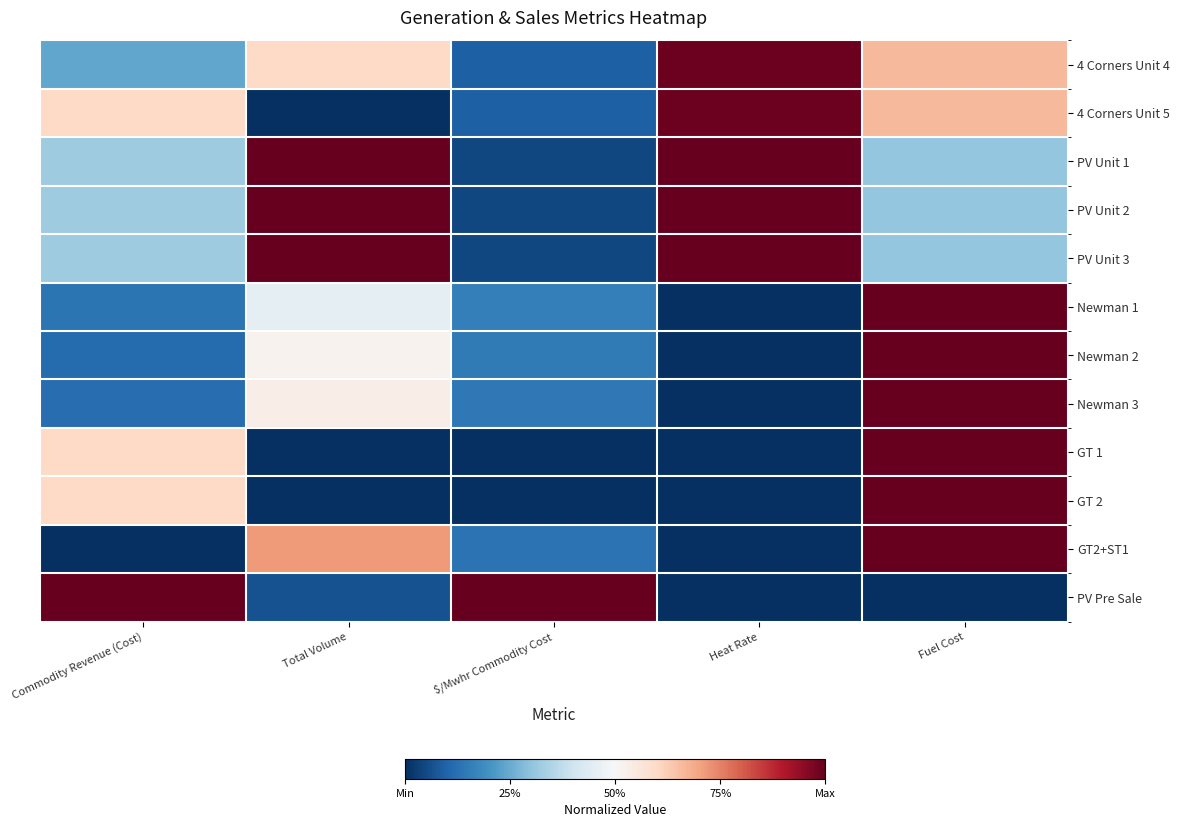

Rank the series by their maximum value, from highest to lowest.

PV Unit 1, PV Unit 2, PV Unit 3, Newman 1, Newman 2, Newman 3, GT 1, GT 2, GT2+ST1, PV Pre Sale, 4 Corners Unit 4, 4 Corners Unit 5